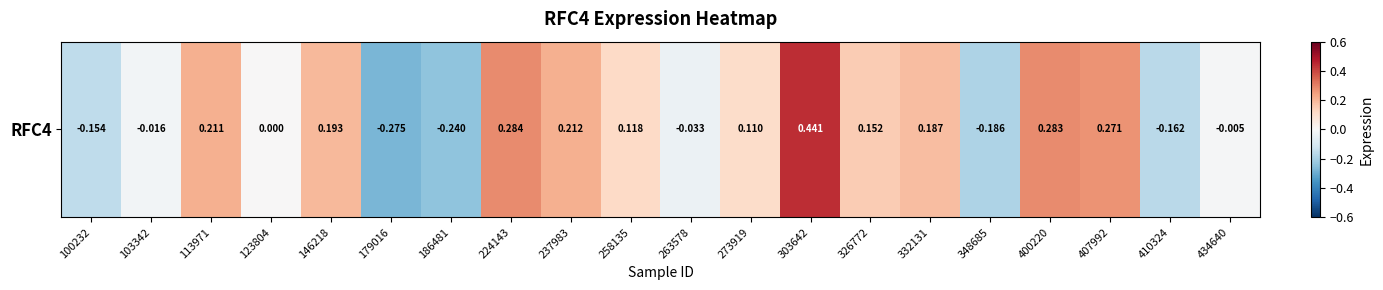

What is the minimum value shown in the chart?

-0.3